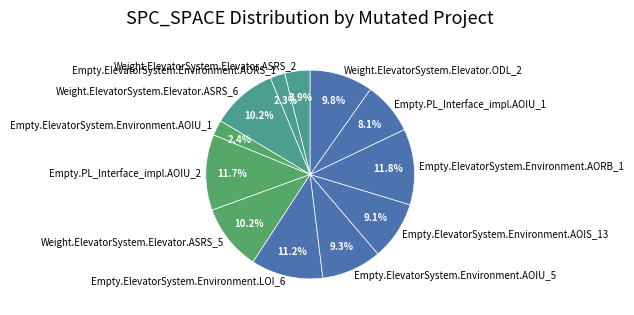

What is the ratio of the value at Weight.ElevatorSystem.Elevator.ODL_2 to the value at Weight.ElevatorSystem.Elevator.ASRS_2?

2.5